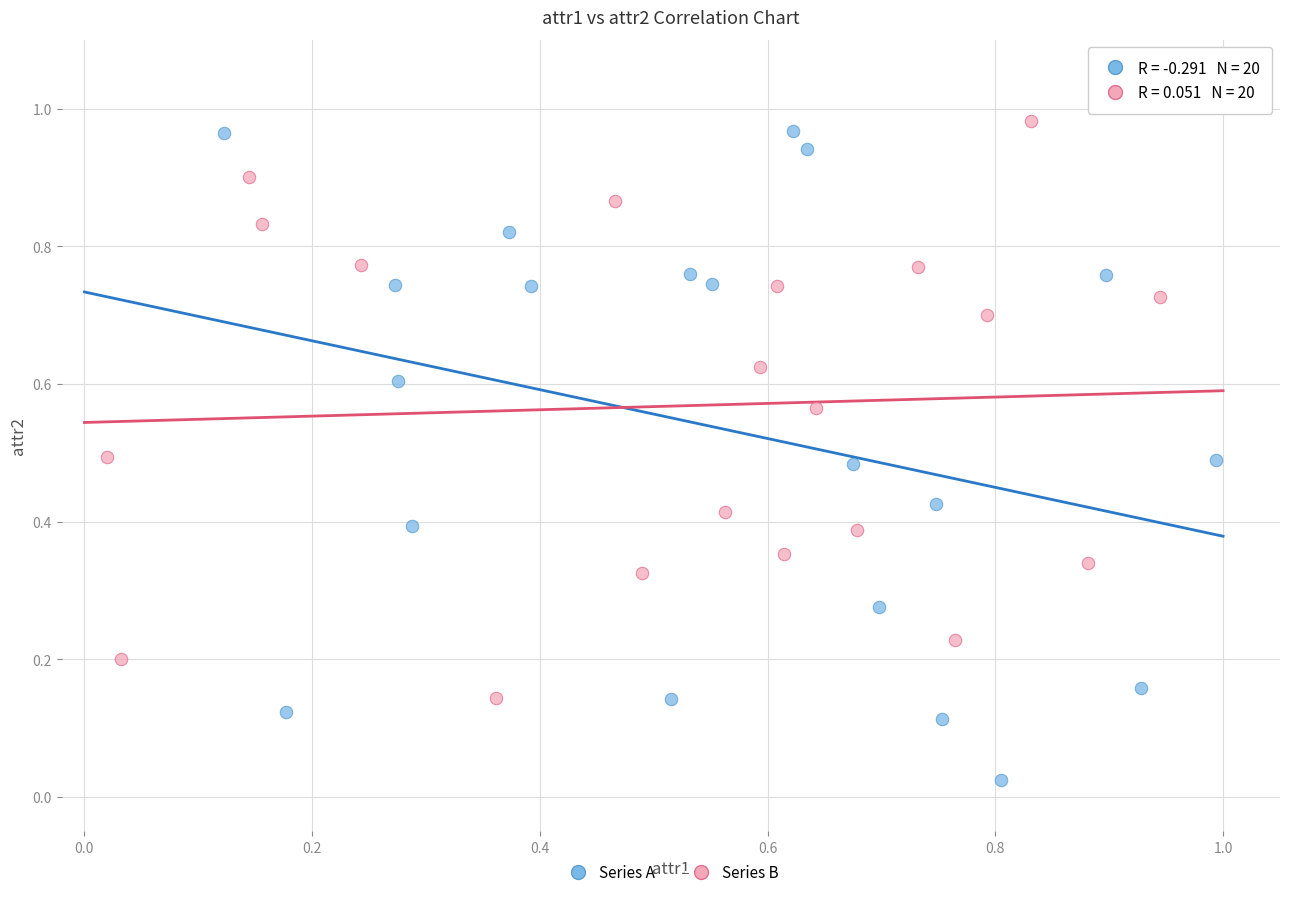

Which series reaches the minimum Y coordinate?

Series A